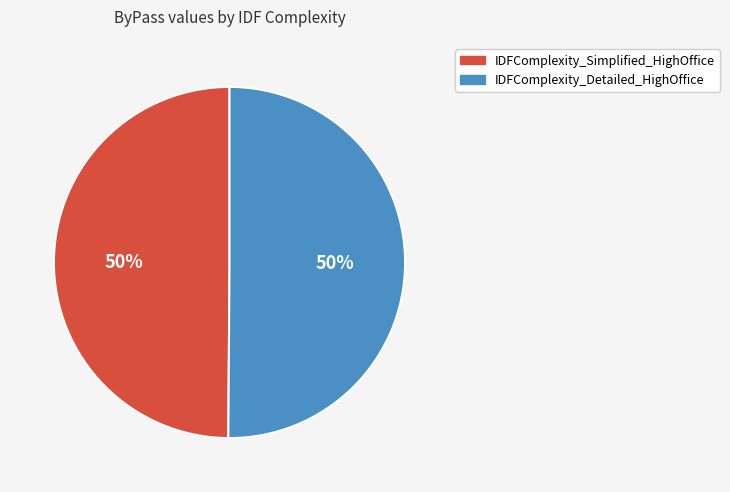

Do IDFComplexity_Detailed_HighOffice and IDFComplexity_Simplified_HighOffice together represent more than half of the pie?

Yes